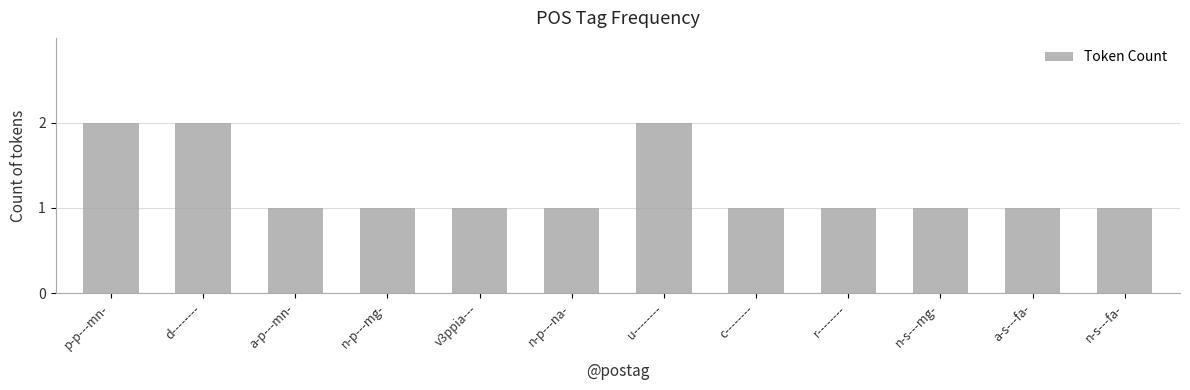

What is the approximate value at v3ppia---?

1